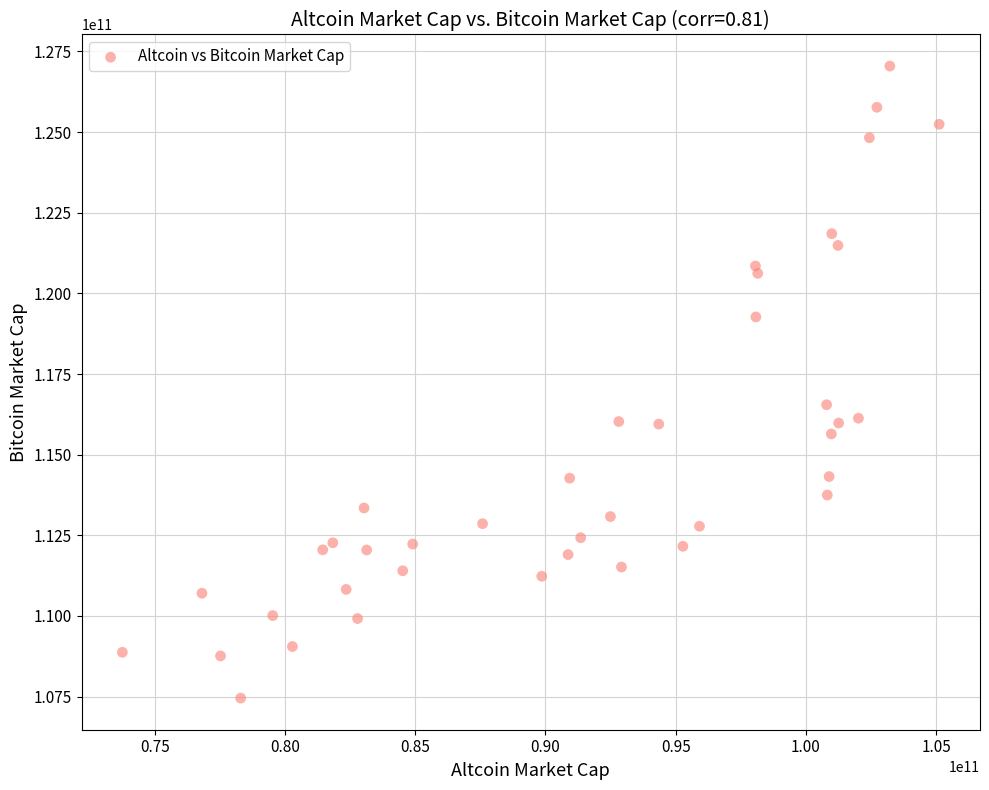

What is the range of X values (max minus min)?

31355755319